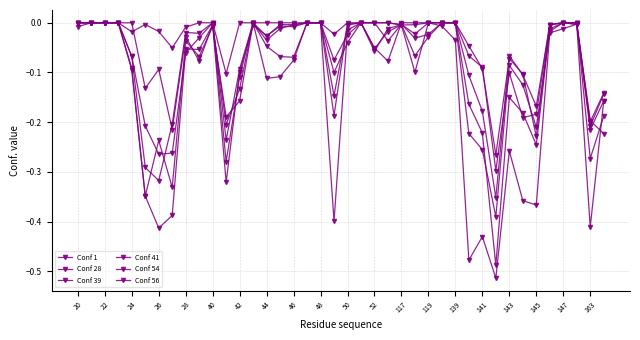

Count the number of data series in this chart.

6